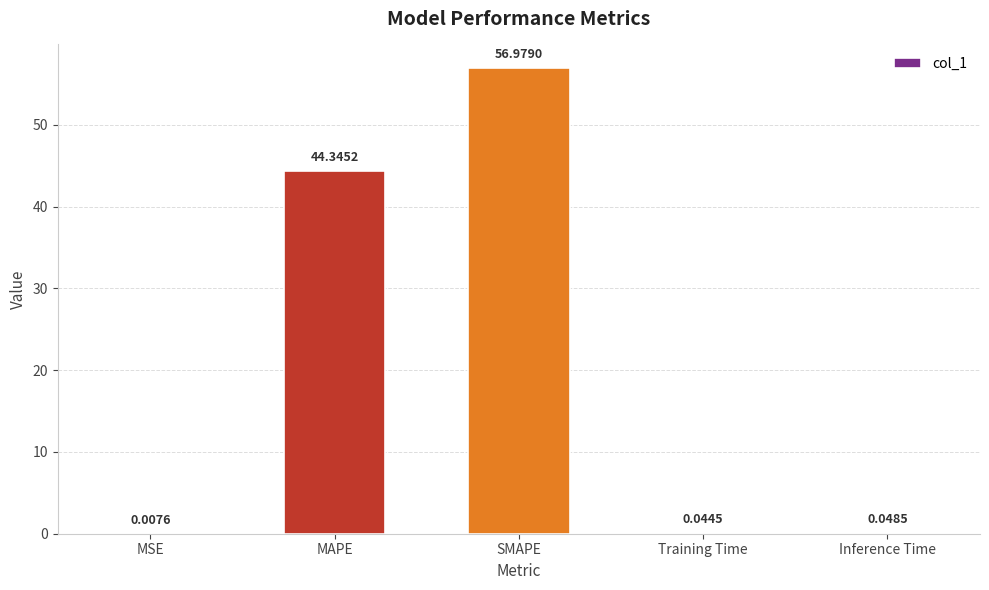

Are the bars grouped side by side (vs. stacked)?

No